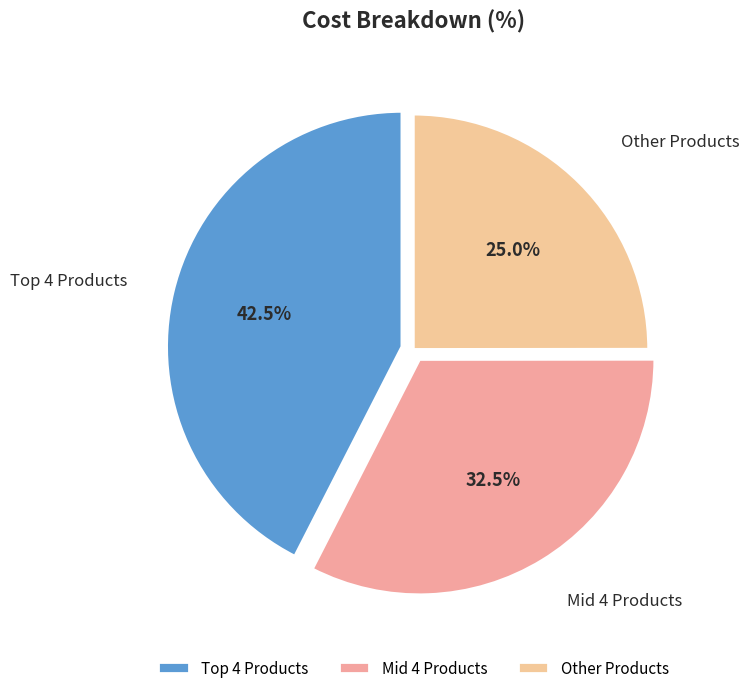

Does Mid 4 Products account for over 50% of the chart?

No